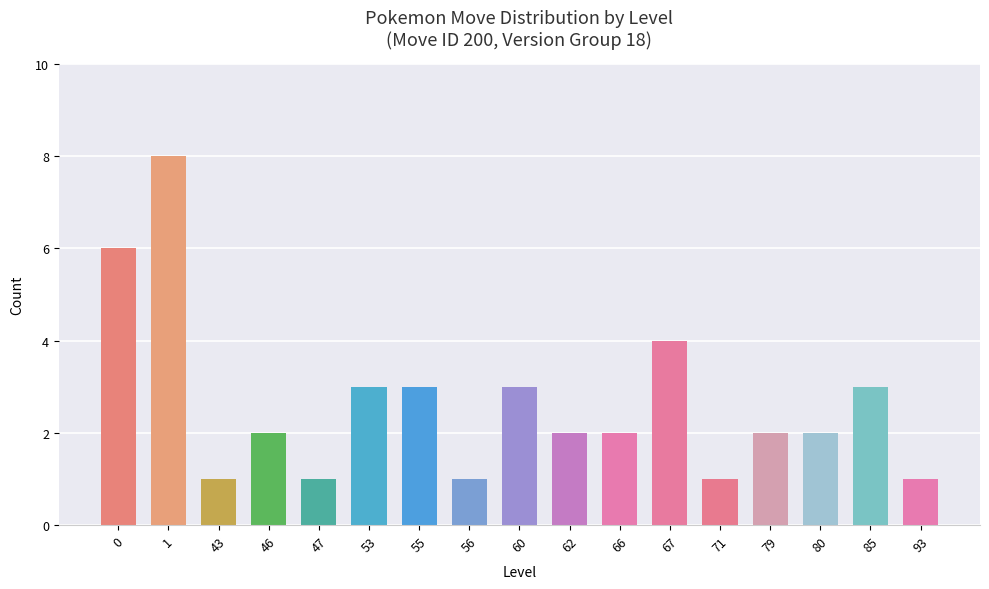

What is the ratio of the value at 79 to the value at 43?

2.0